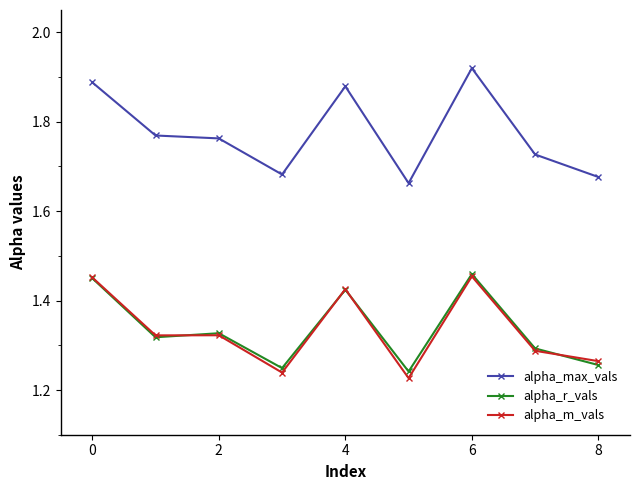

Which series has the largest total across all categories?

alpha_max_vals